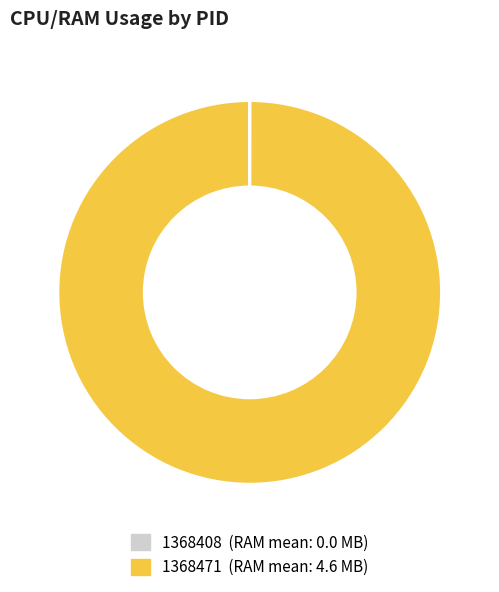

True or false: 1368471 accounts for 100% of the total.

True